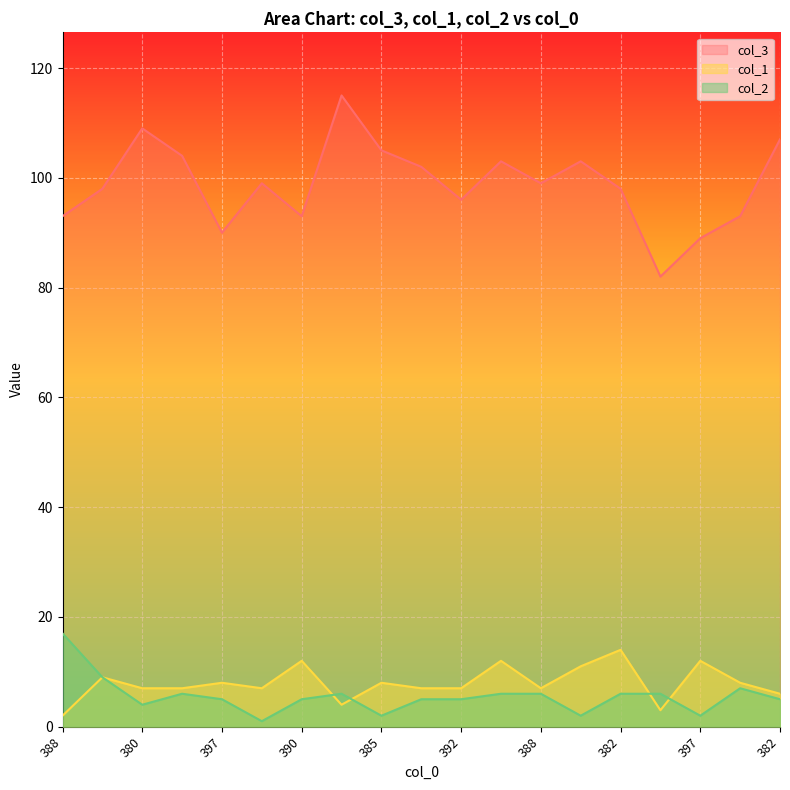

What is the value of the col_2 point at the 12th from the left?

6